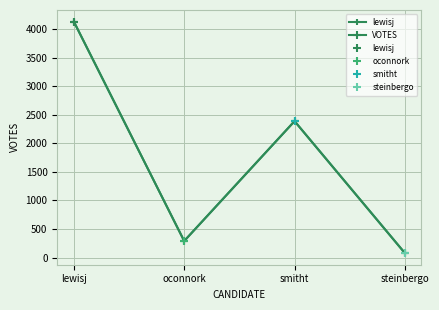

How many categories are shown in the chart?

4